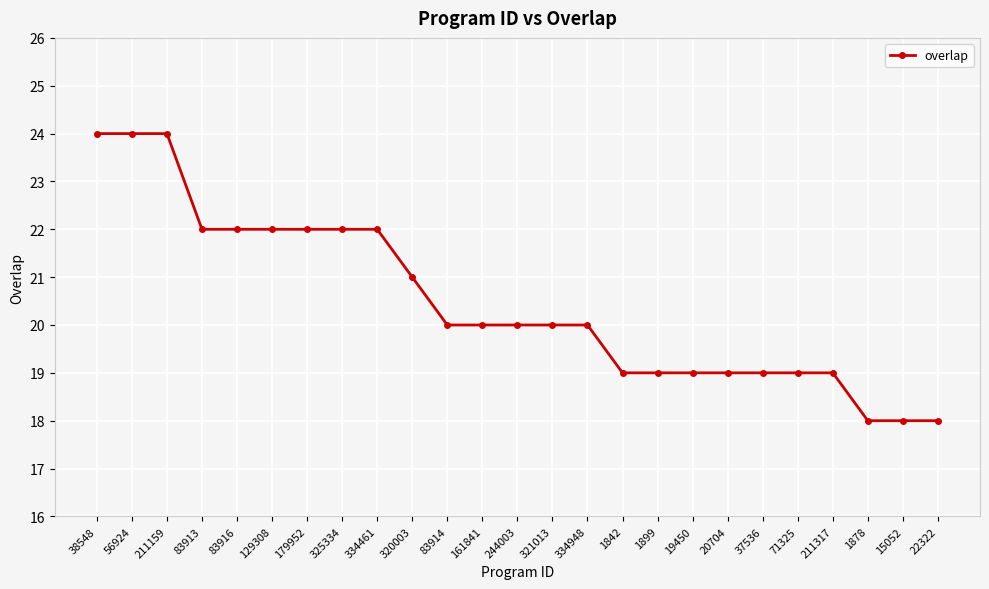

What position from the left is 38548?

1